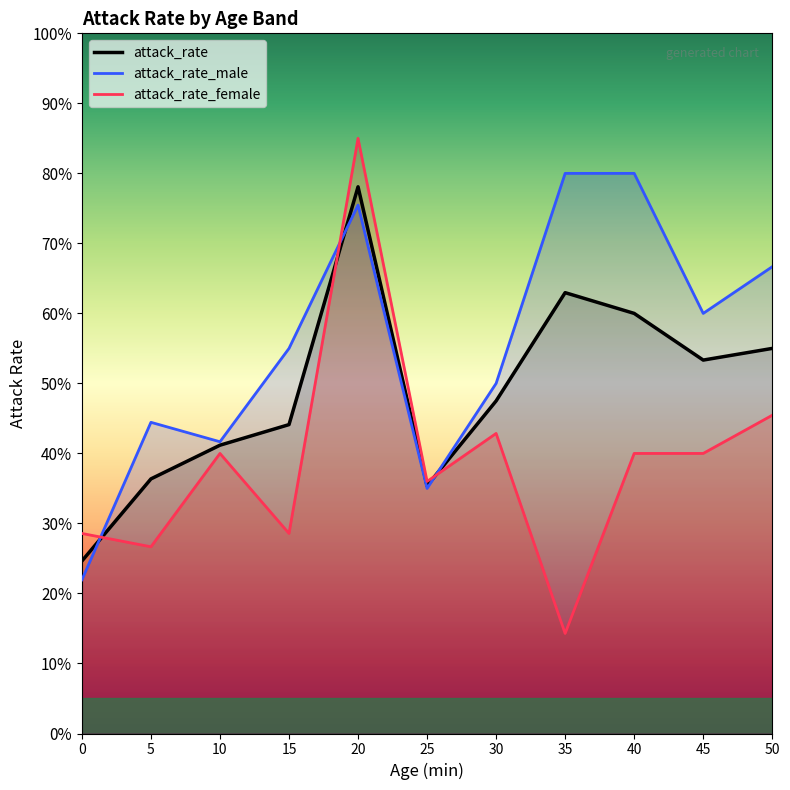

List the series in order of their overall mean, highest first.

attack_rate_male, attack_rate, attack_rate_female